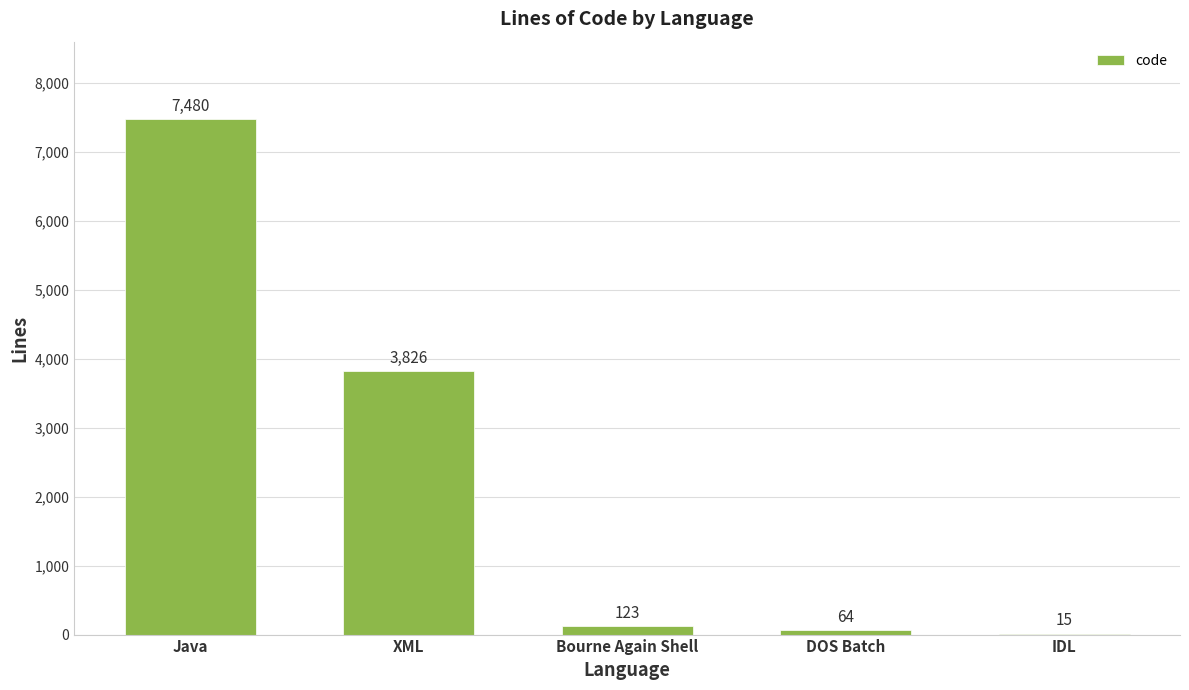

The chart shows a value of 1367 at XML. True or false?

False